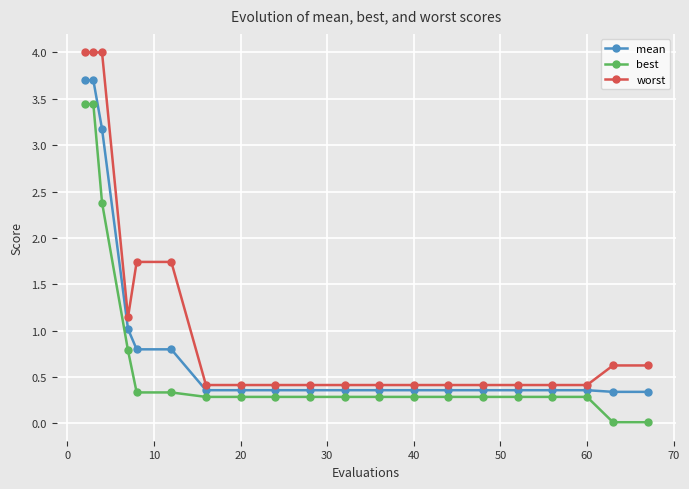

Does the chart have visible grid lines?

Yes